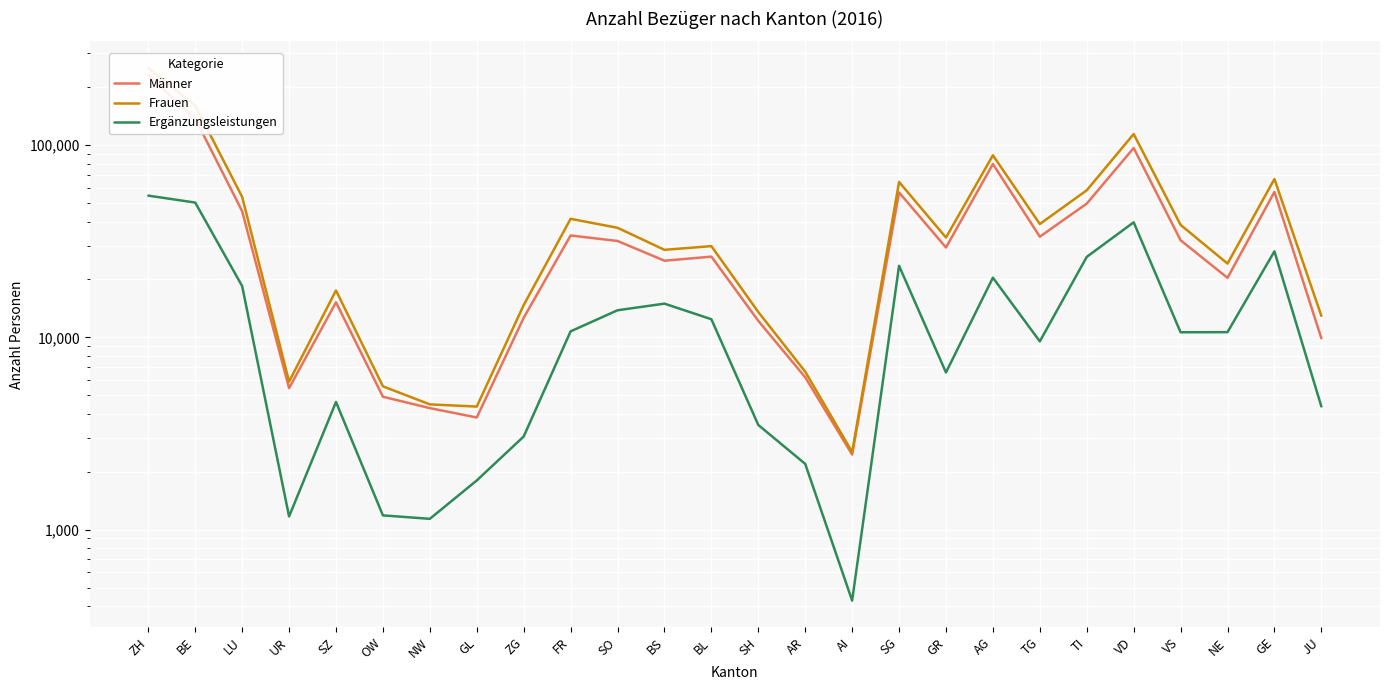

How many distinct data groups are displayed?

3